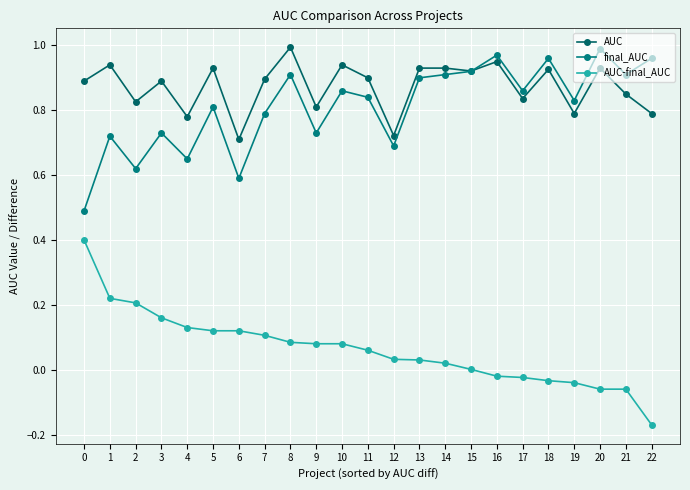

Which series changed the most between 7 and 10?

final_AUC